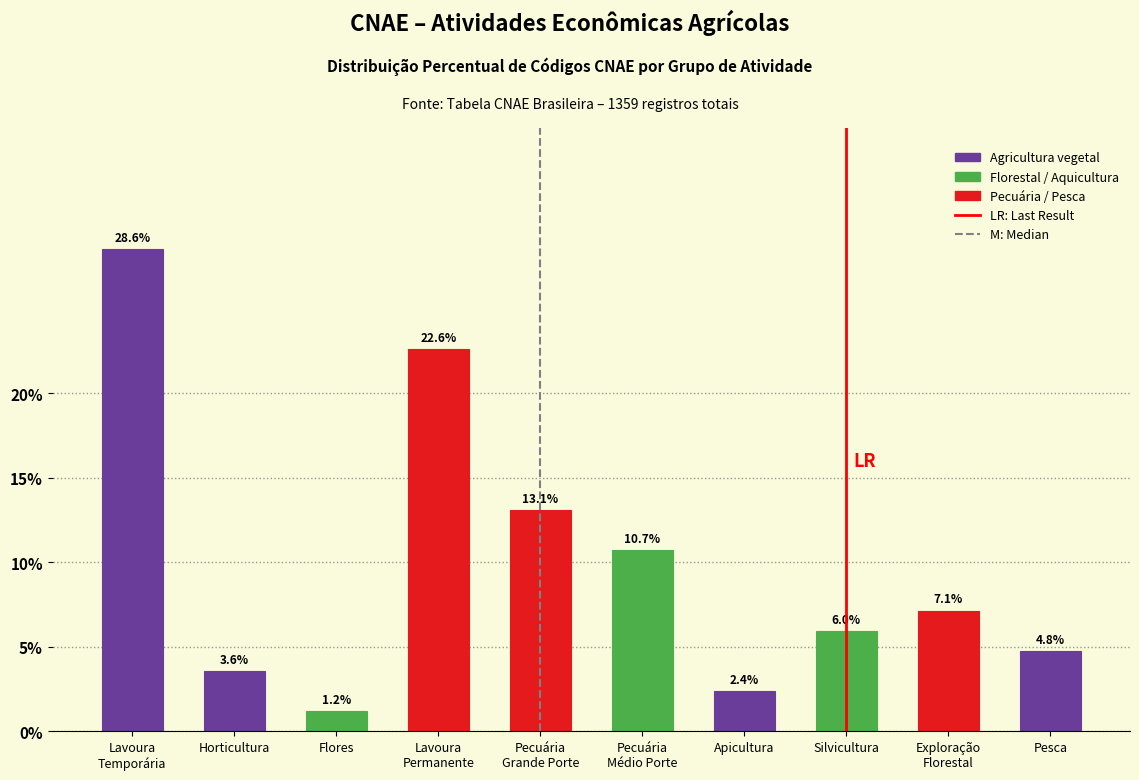

Reading left to right, what are all the values shown in this chart?

28.6	3.6	1.2	22.6	13.1	10.7	2.4	6.0	7.1	4.8